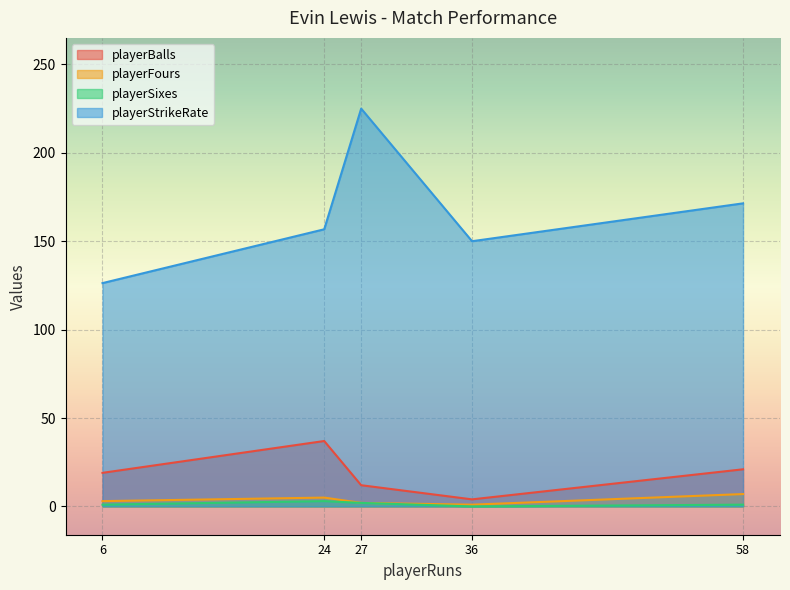

Between 24 and 27, which series saw the biggest shift?

playerStrikeRate